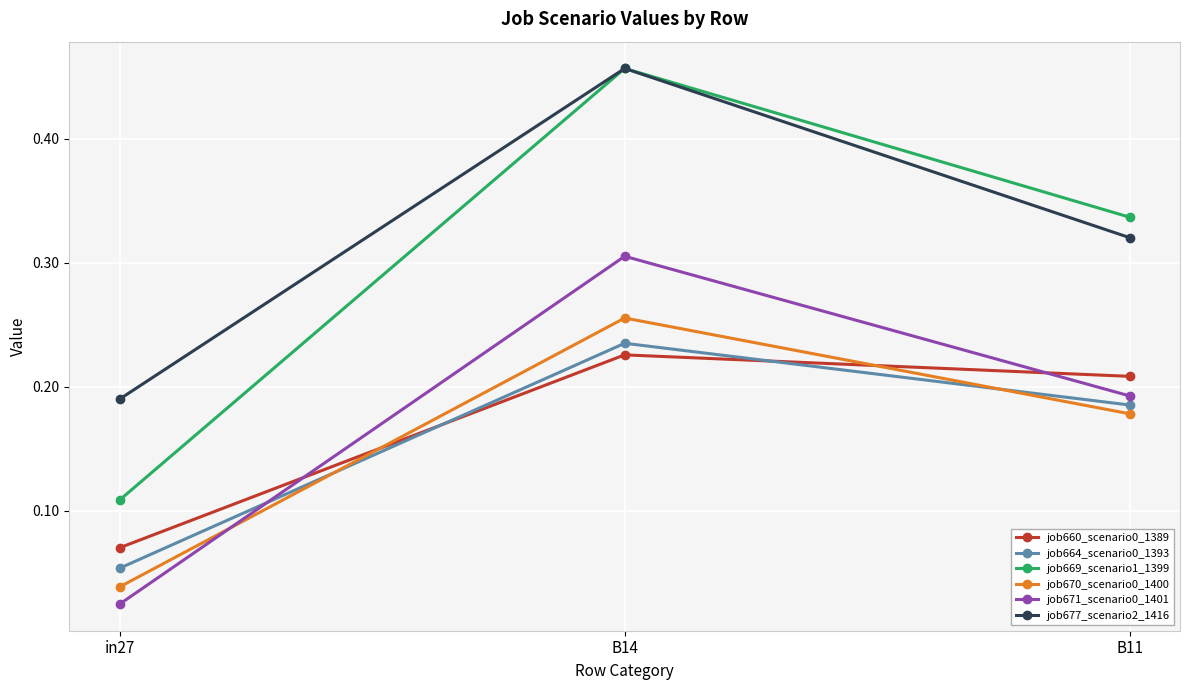

Which series has the largest total across all categories?

job677_scenario2_1416